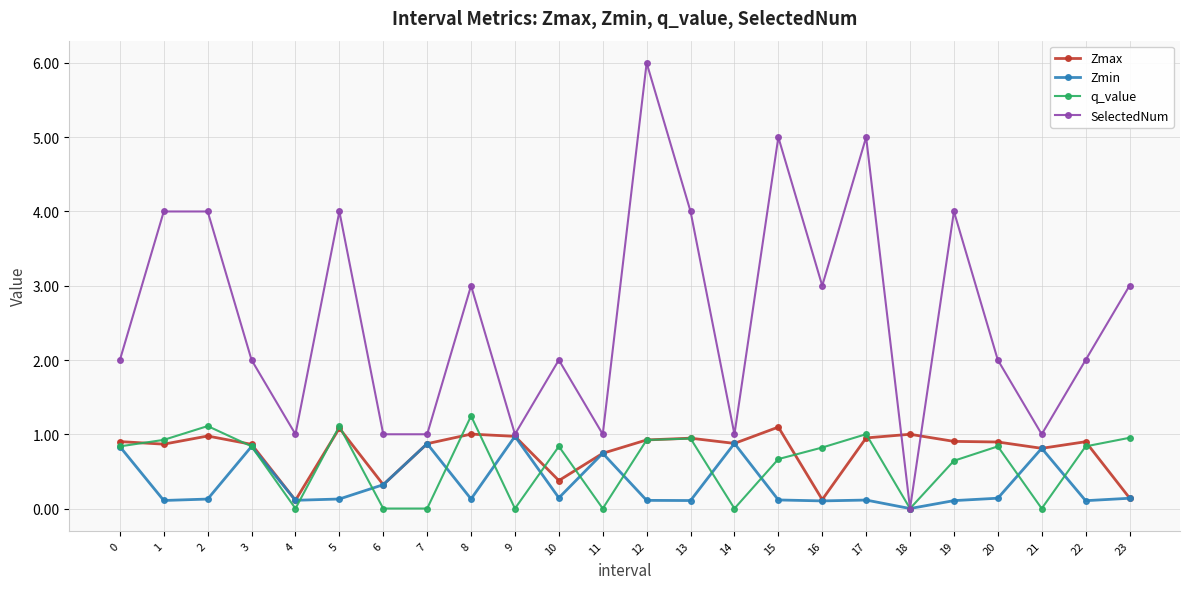

What is the difference between the maximum and minimum values in the q_value series?

1.2